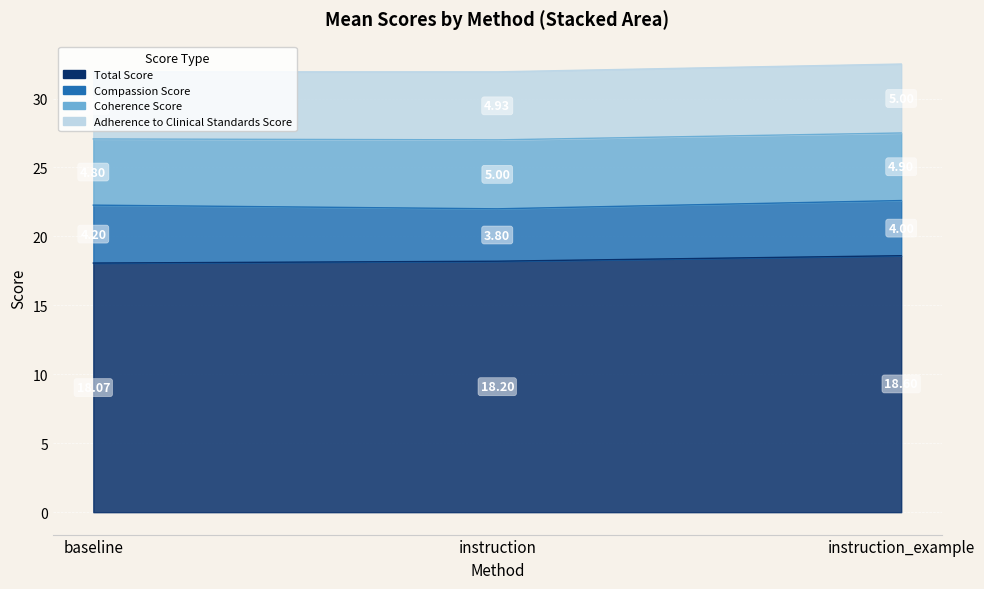

What is the average value of the Total Score series?

18